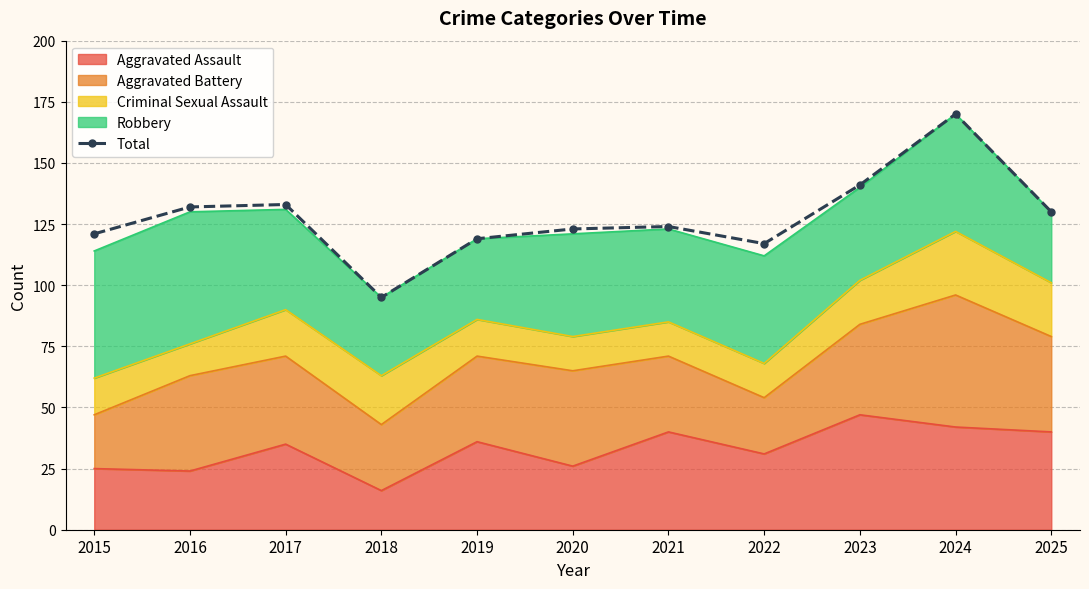

List the labels in order of value, largest first.

2024, 2023, 2017, 2016, 2025, 2021, 2020, 2015, 2019, 2022, 2018